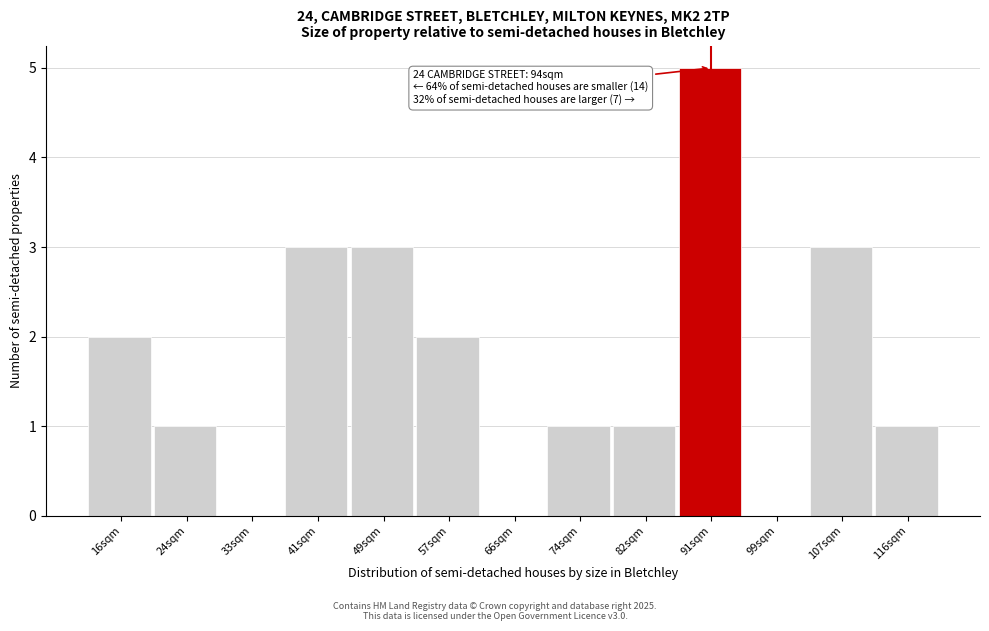

Reading right to left, list all the values displayed in this chart.

116sqm=1	107sqm=3	99sqm=0	91sqm=5	82sqm=1	74sqm=1	66sqm=0	57sqm=2	49sqm=3	41sqm=3	33sqm=0	24sqm=1	16sqm=2